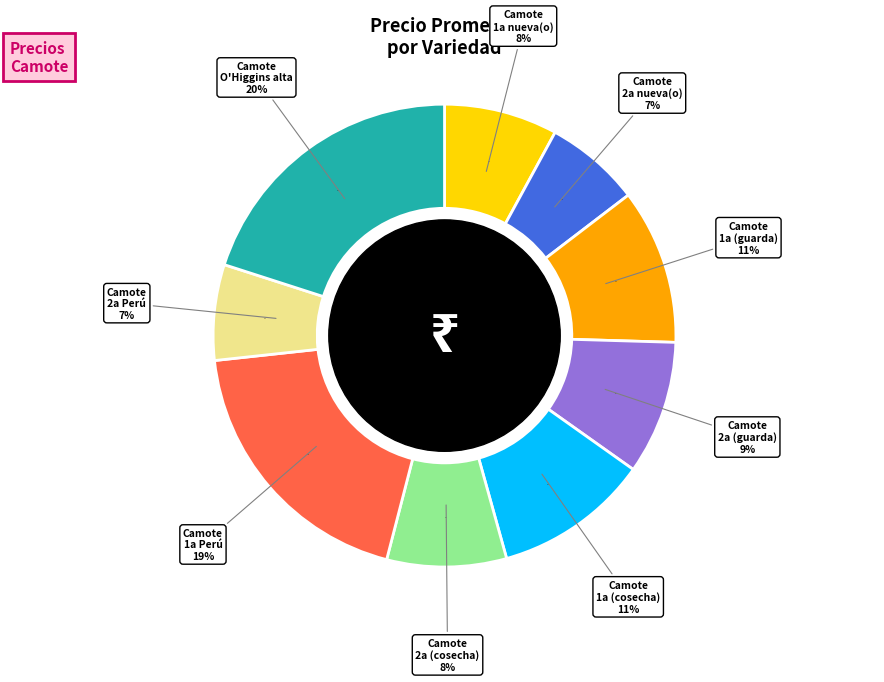

Does 9 account for over 50% of the chart?

No